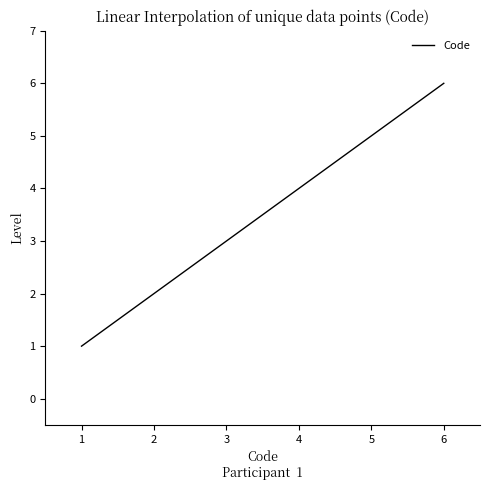

How many series are shown in this chart?

1